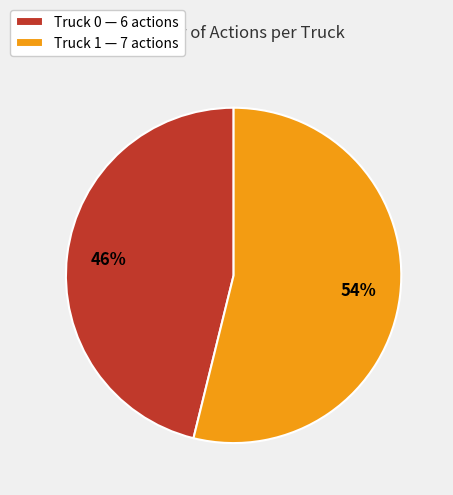

To the nearest percent, what portion does Truck 1 represent?

54%